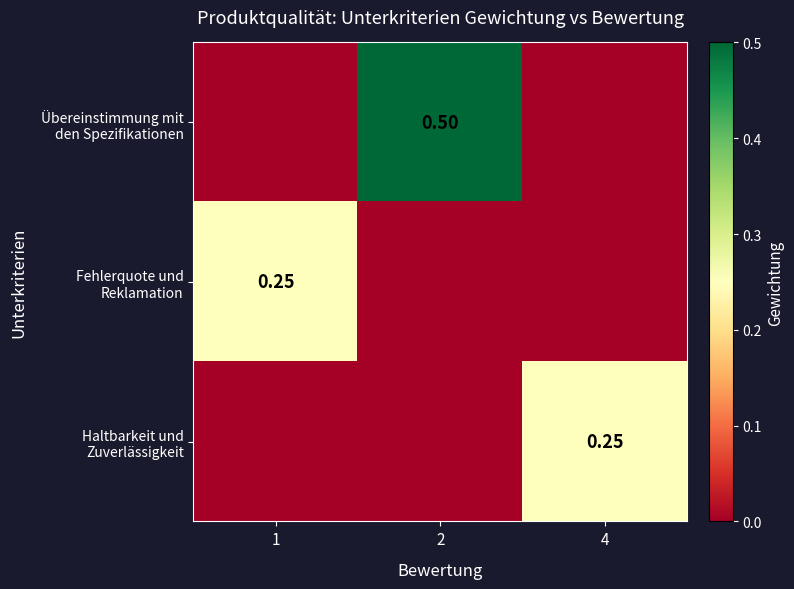

Which category has the highest value in the Haltbarkeit und Zuverlässigkeit series?

4